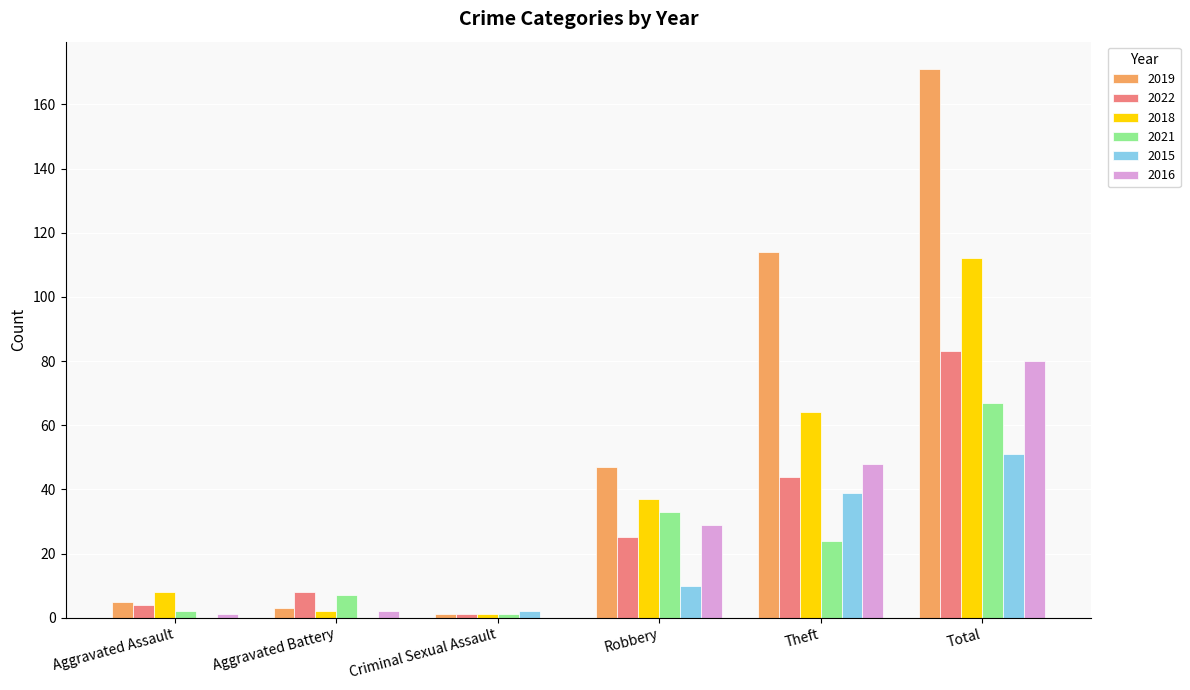

True or false: 2018 has a value of 2 at Aggravated Battery.

True